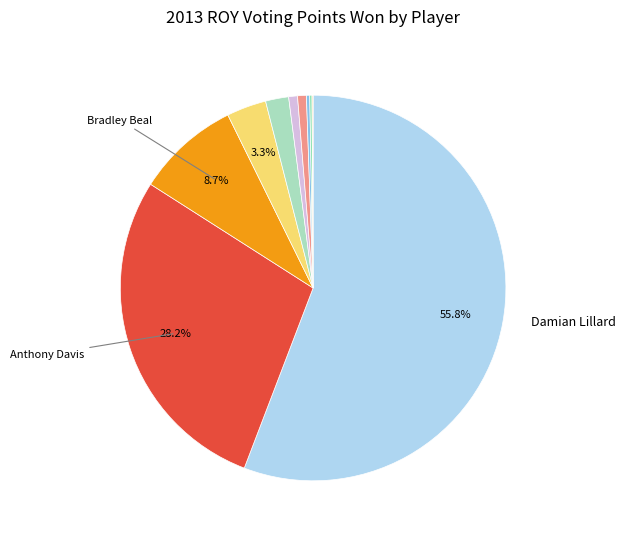

Is there any slice that represents more than half of the pie?

Yes